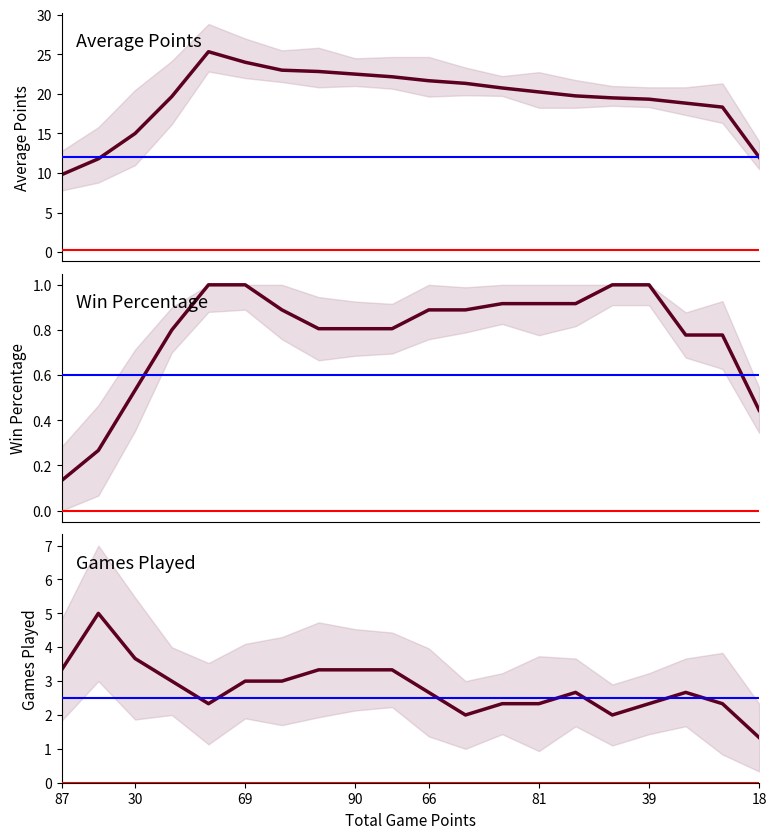

What is the difference between the maximum and minimum values in the Average Points series?

15.5